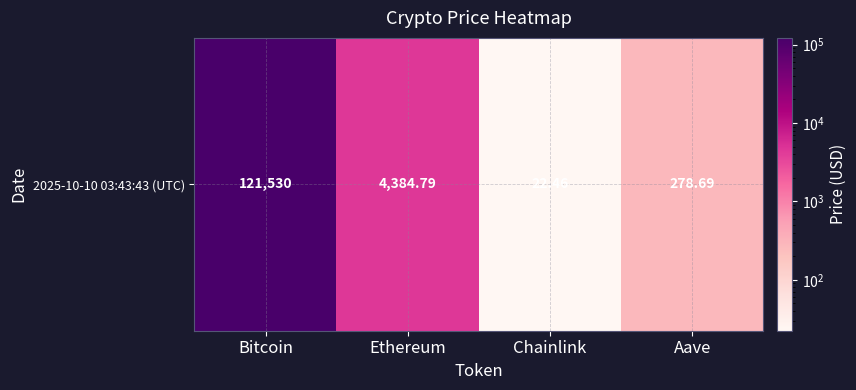

What is the average value?

31554.0